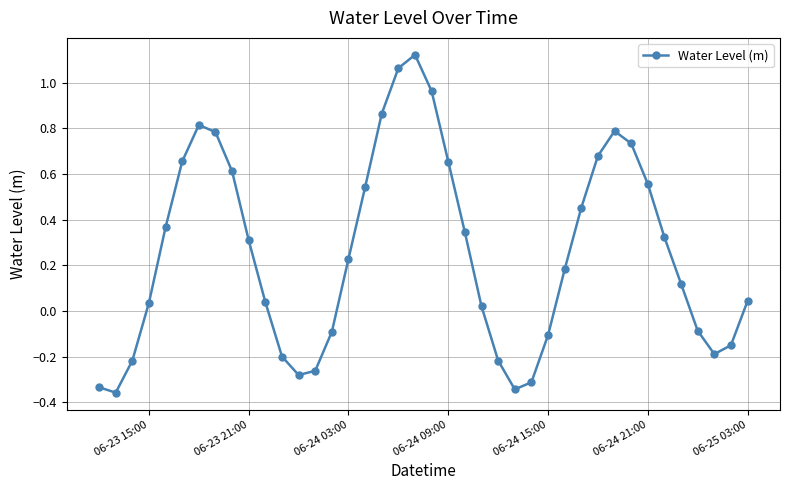

What is the sum of all values?

10.2